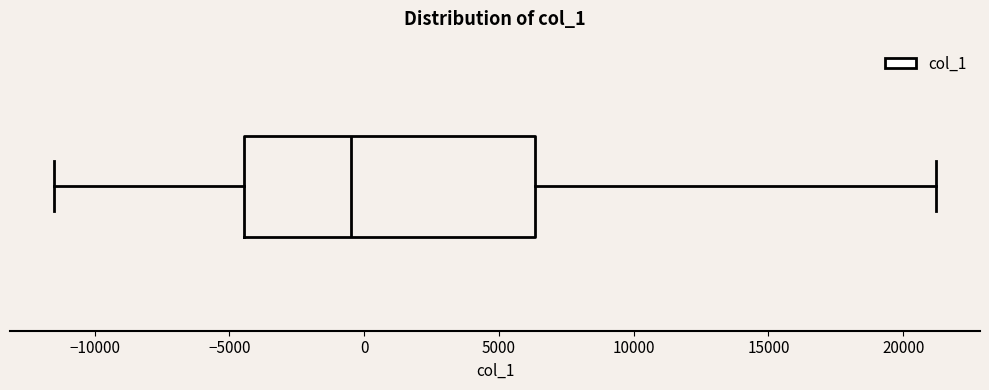

Transcribe this box plot: give where the median line is, the range the box spans, and where the two whiskers end, as read against the x-axis. The values are not printed on the chart, so give them approximately, as read against the axis.

median -500, box -4500 to 6500, whiskers -11500 to 21000